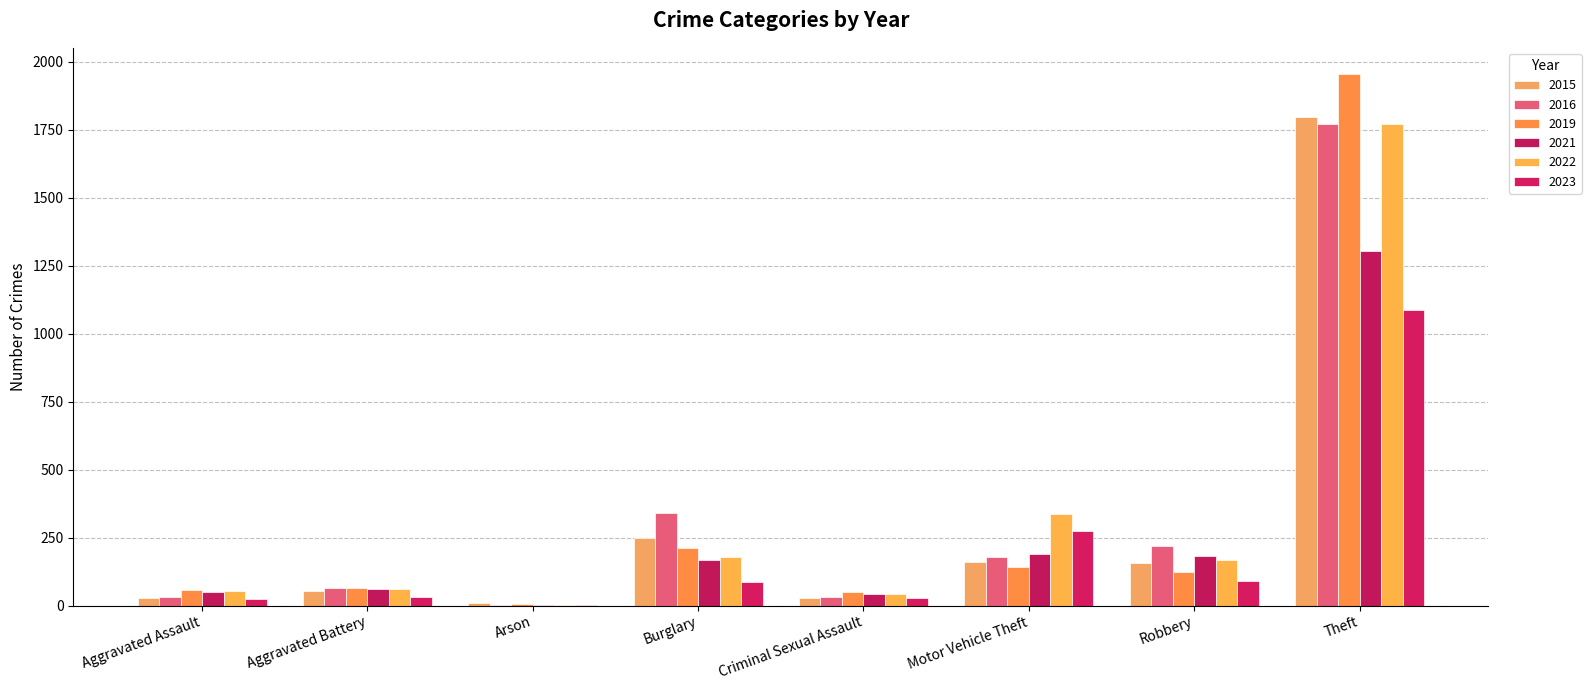

At which category is the sum across all series the highest?

Theft